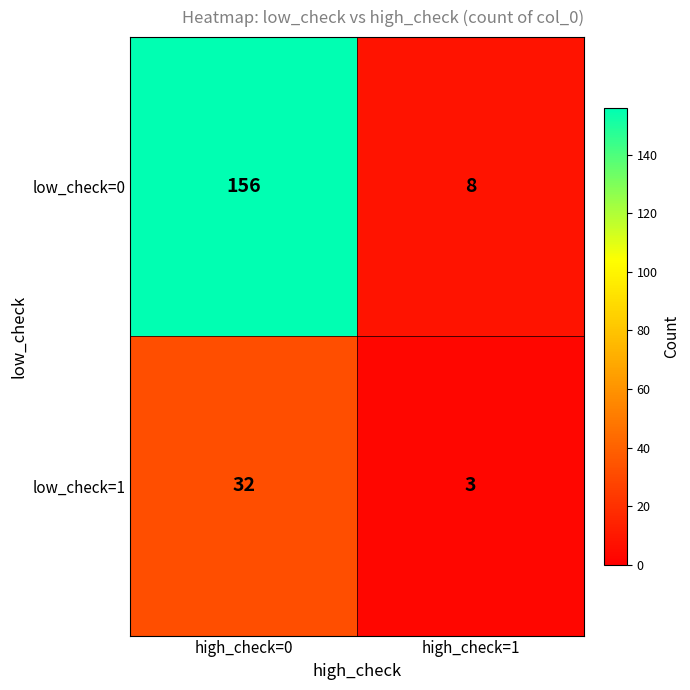

At which category does the chart reach its minimum across all series?

high_check=1